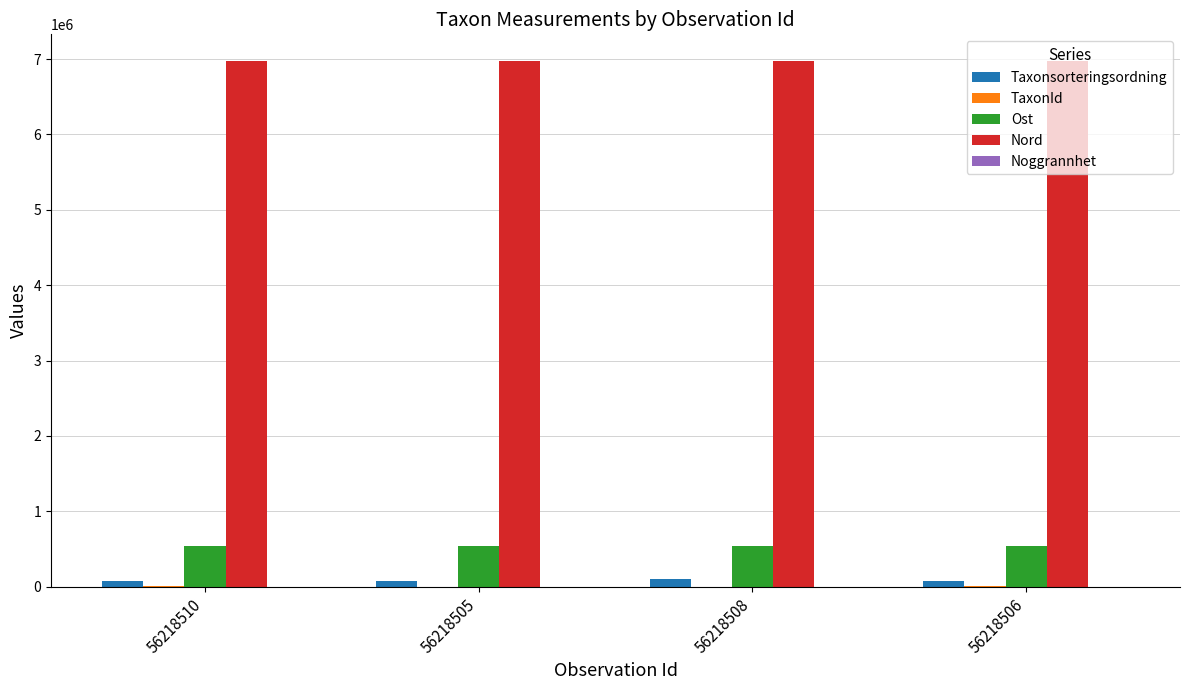

Which series has the largest total across all categories?

Nord